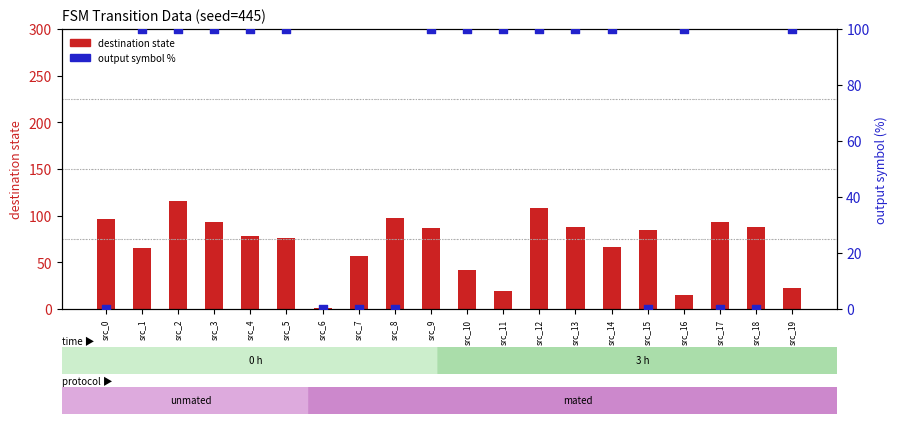

Which series has the widest spread of Y values?

destination state